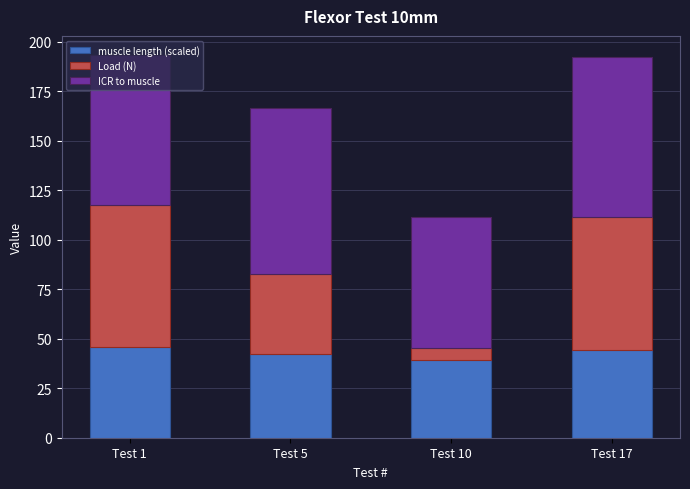

What is the sum of the muscle length (scaled) values at Test 10 and Test 1?

85.2